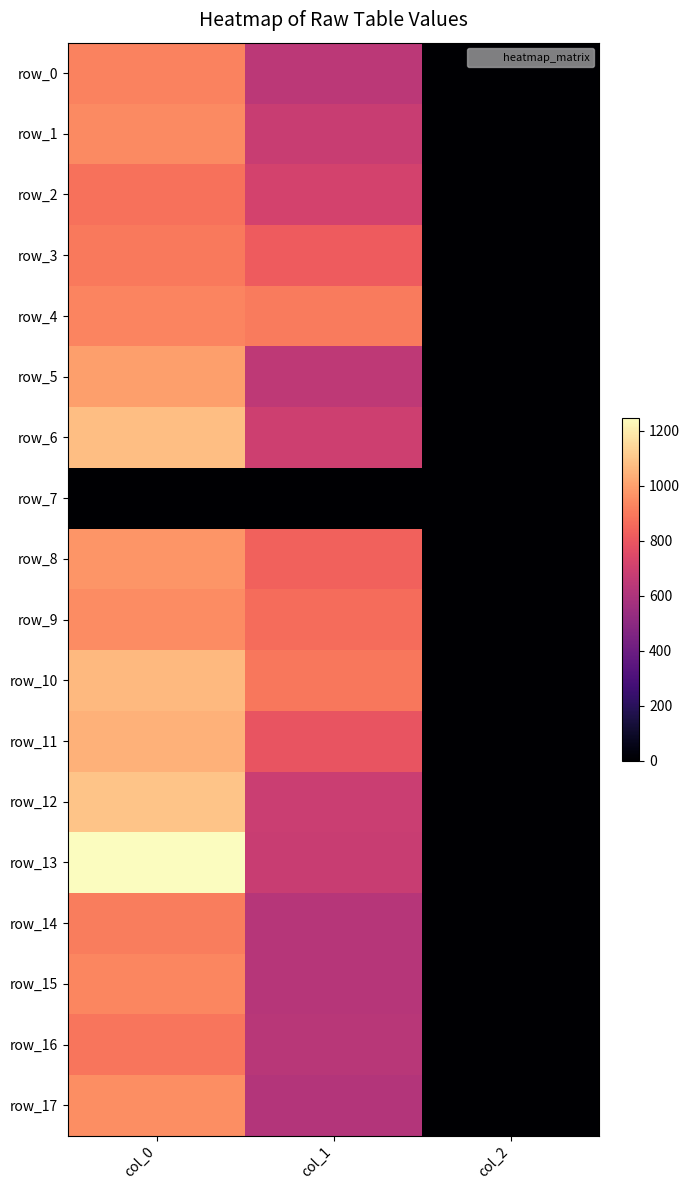

Between col_1 and col_0, which is larger?

col_0